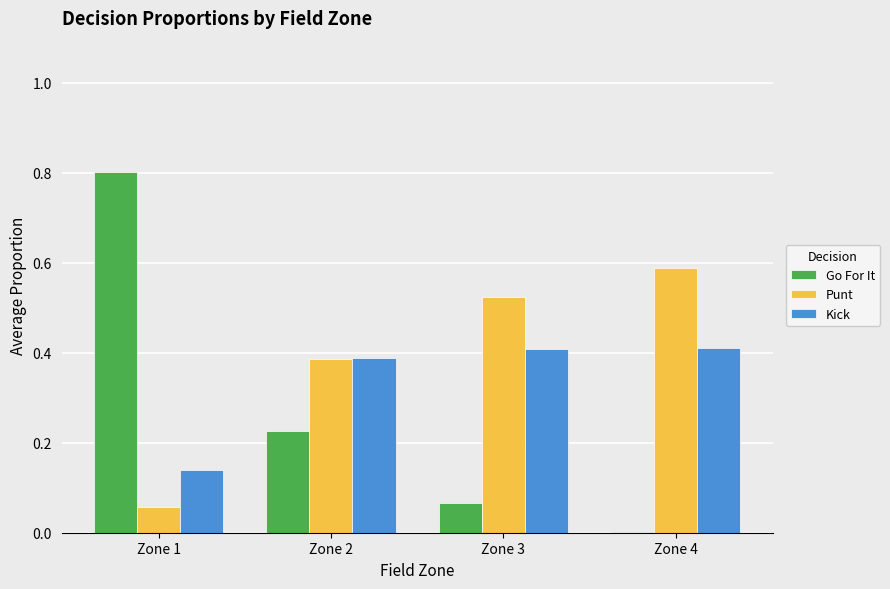

The Kick series shows 0.4 at Zone 4. True or false?

True